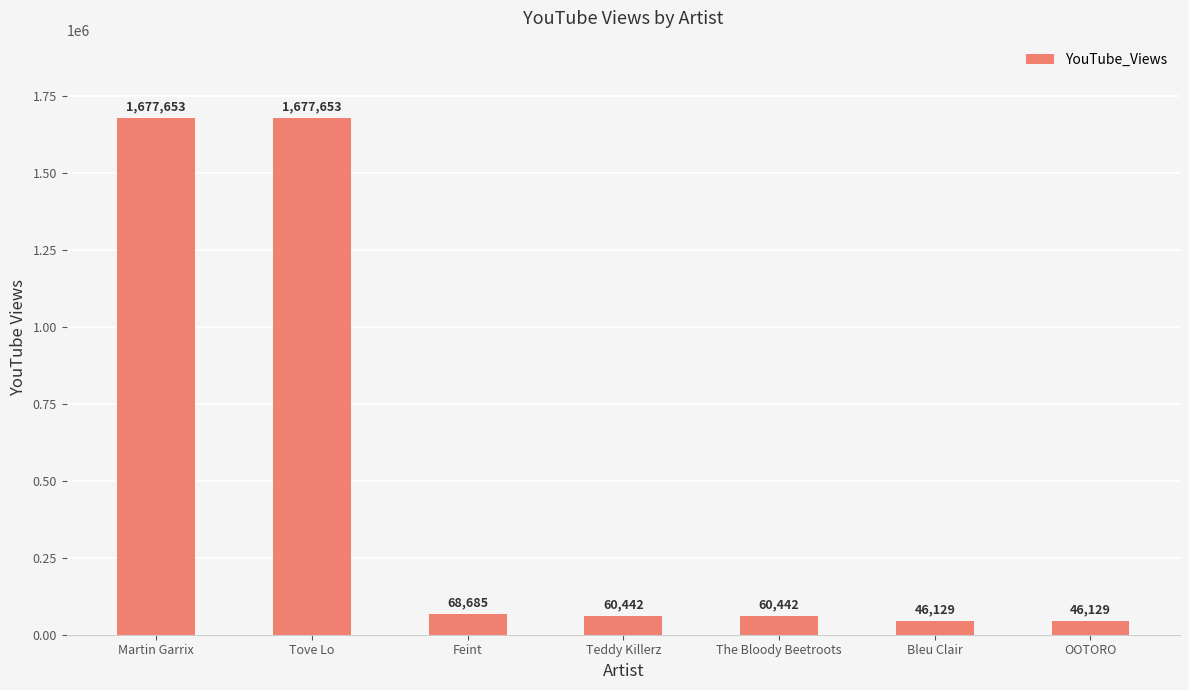

True or false: the data shows 46129 at OOTORO.

True